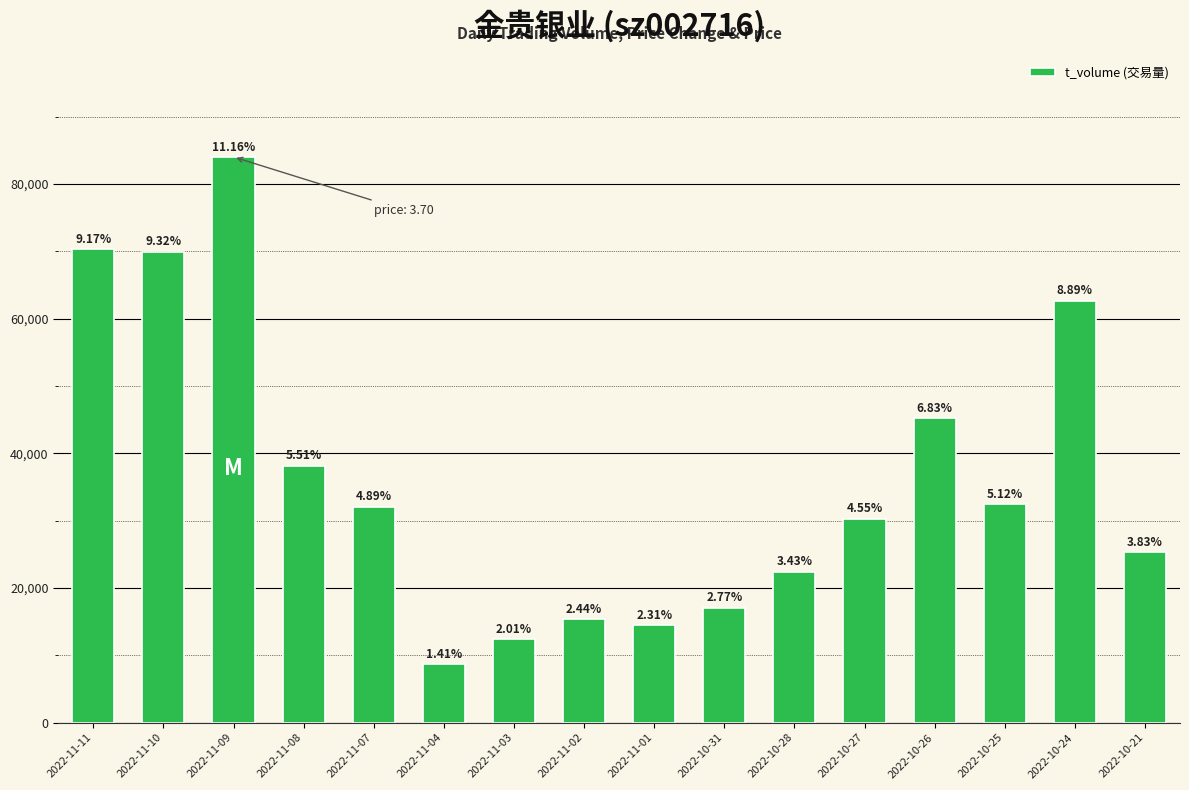

Is it true that the value at 2022-11-10 is 108193?

False